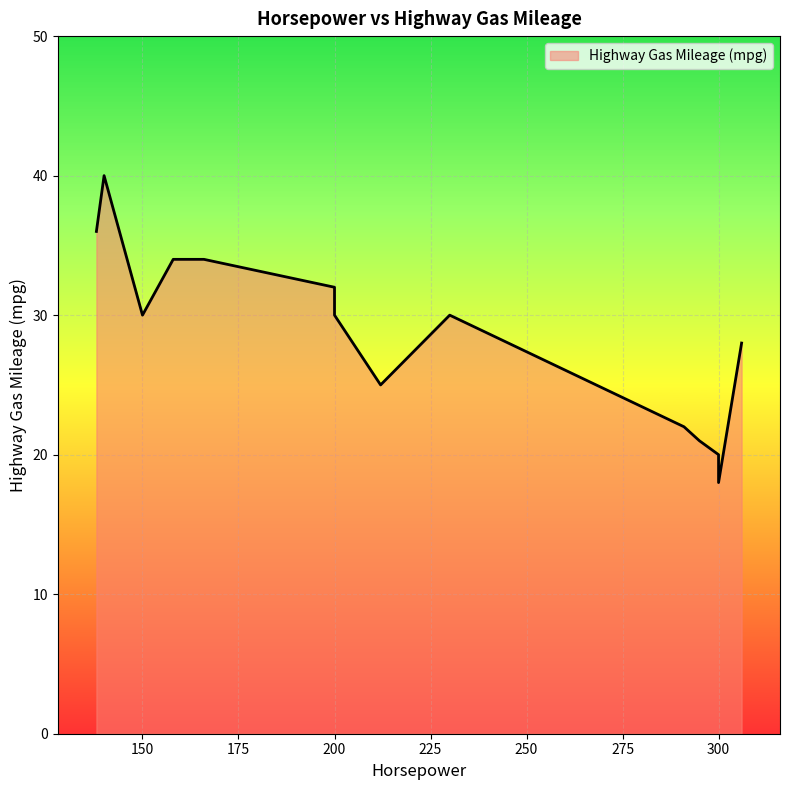

True or false: the data shows 34 at 166.

True